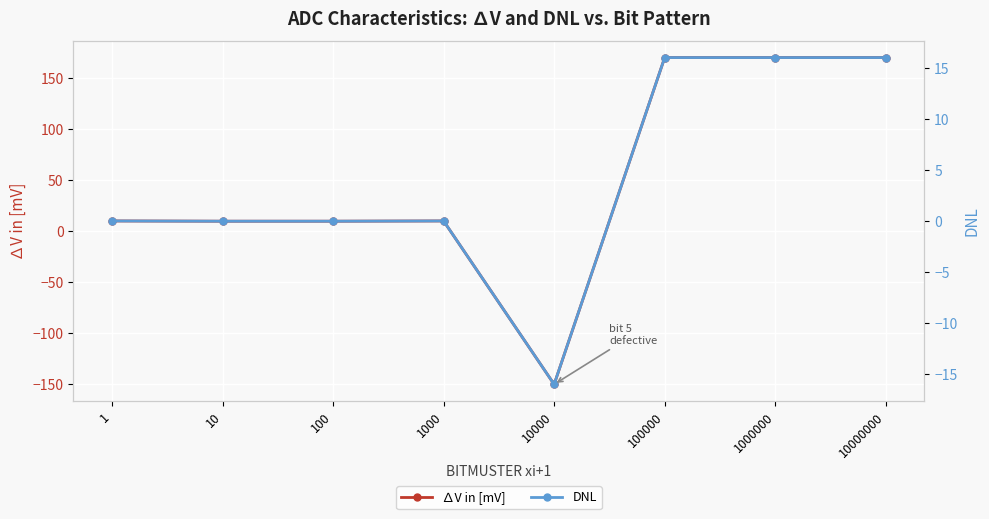

What is the spread (max minus min) of values at 1000000?

154.0